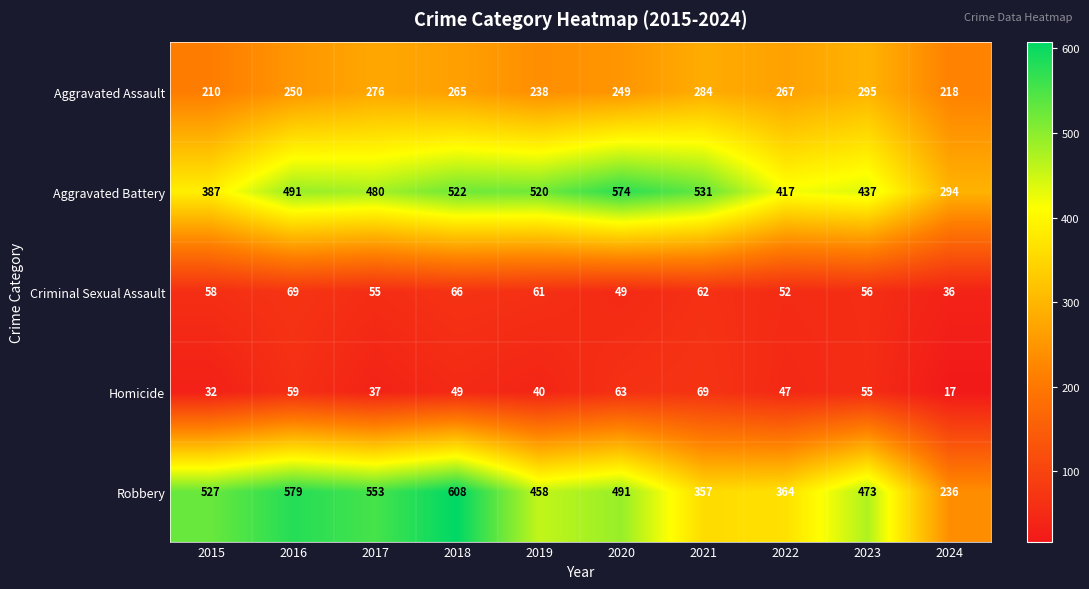

Which series has the largest range (max minus min)?

Robbery